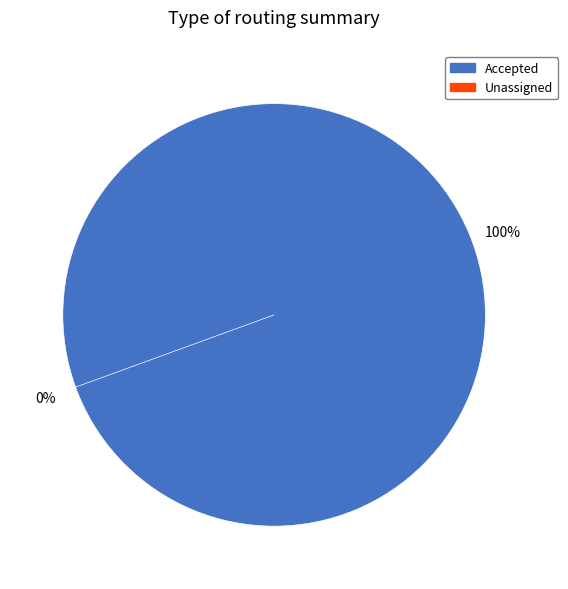

How many segments does this pie chart have?

2